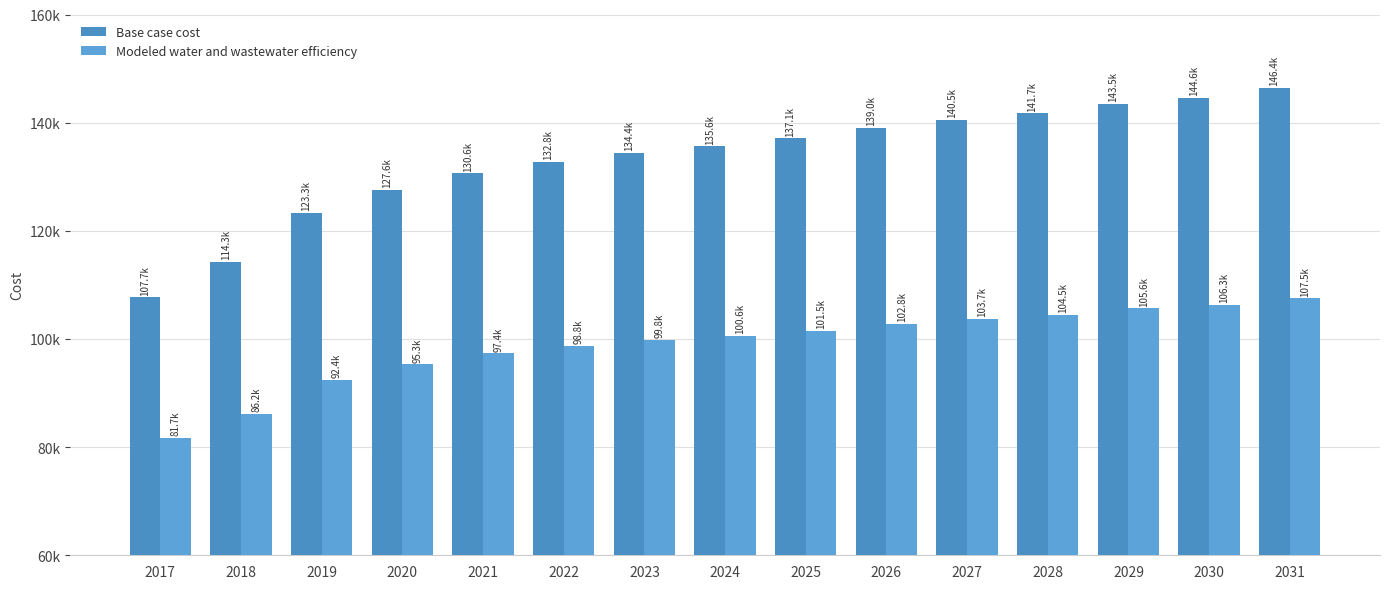

What is the sum of the Base case cost values at 2022 and 2031?

279182.2